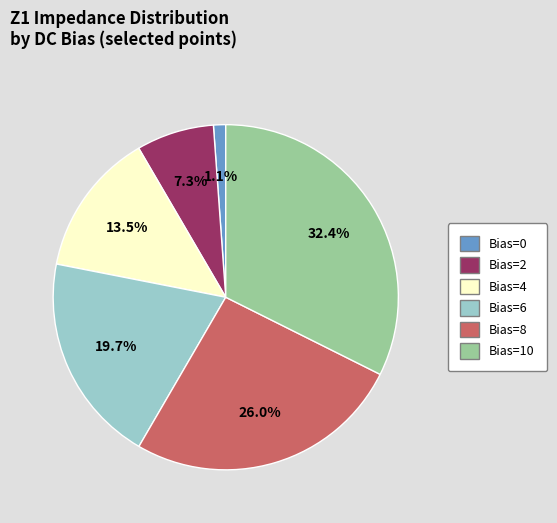

Is there a majority slice in this chart?

No